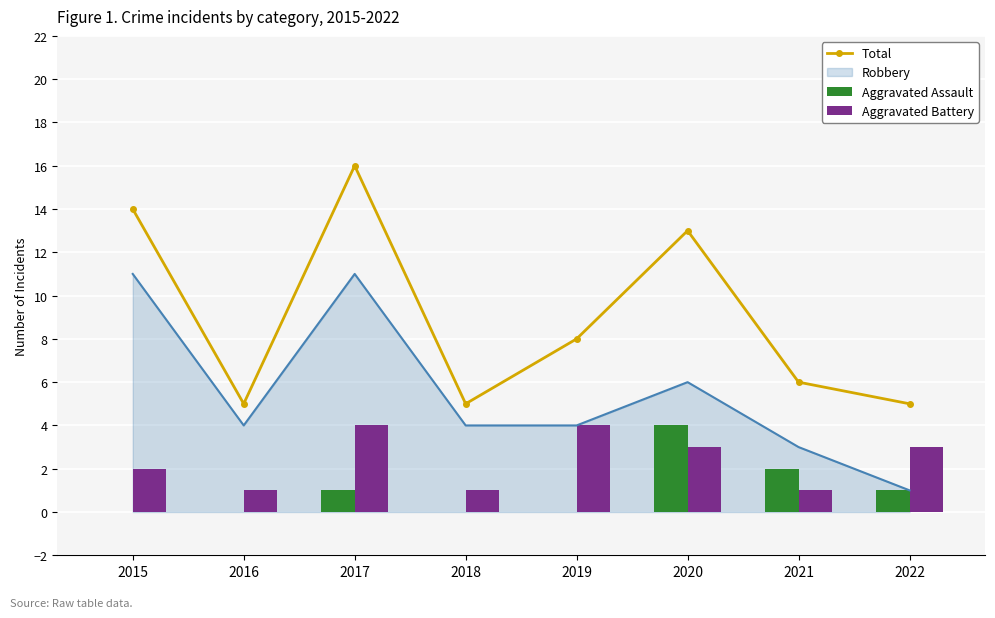

What is the value of the Total bar at the 4th from the left?

5